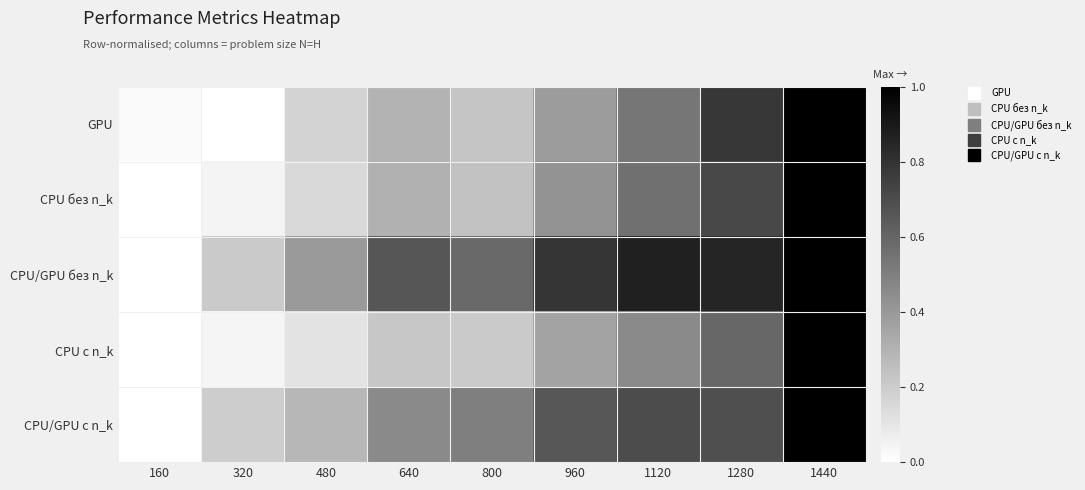

List the series in order of their peak value, lowest first.

GPU, CPU без n_k, CPU/GPU без n_k, CPU с n_k, CPU/GPU с n_k